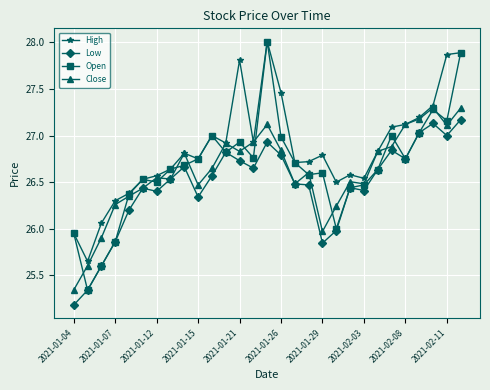

Which series has the largest total across all categories?

High